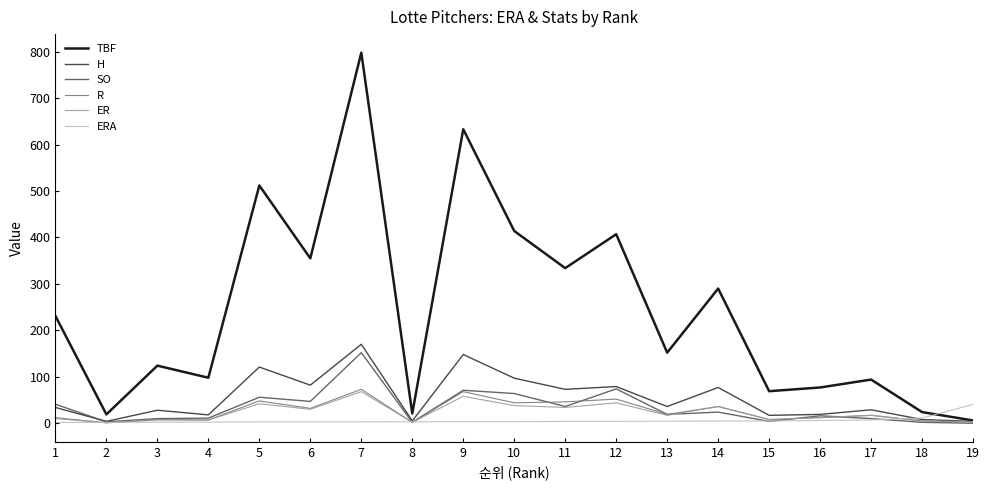

At which category is the sum across all series the highest?

7